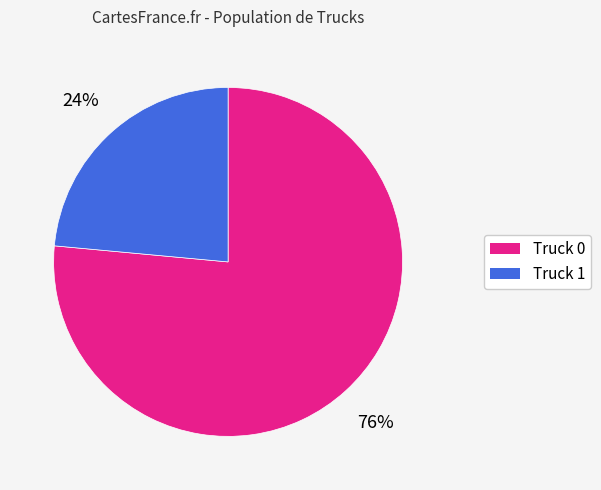

Between Truck 0 and Truck 1, which is larger?

Truck 0